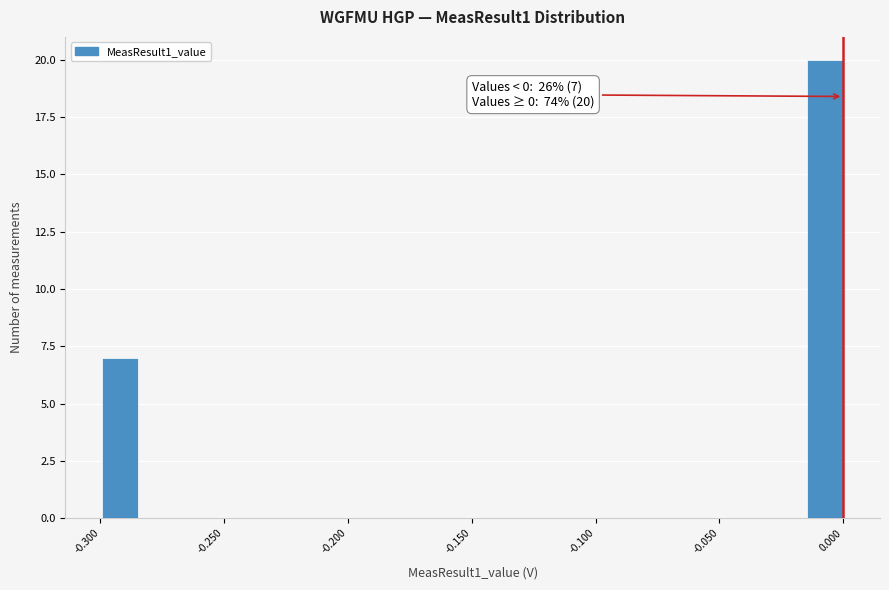

Read against the x-axis, roughly where is the centre of the tallest bar?

-0.005